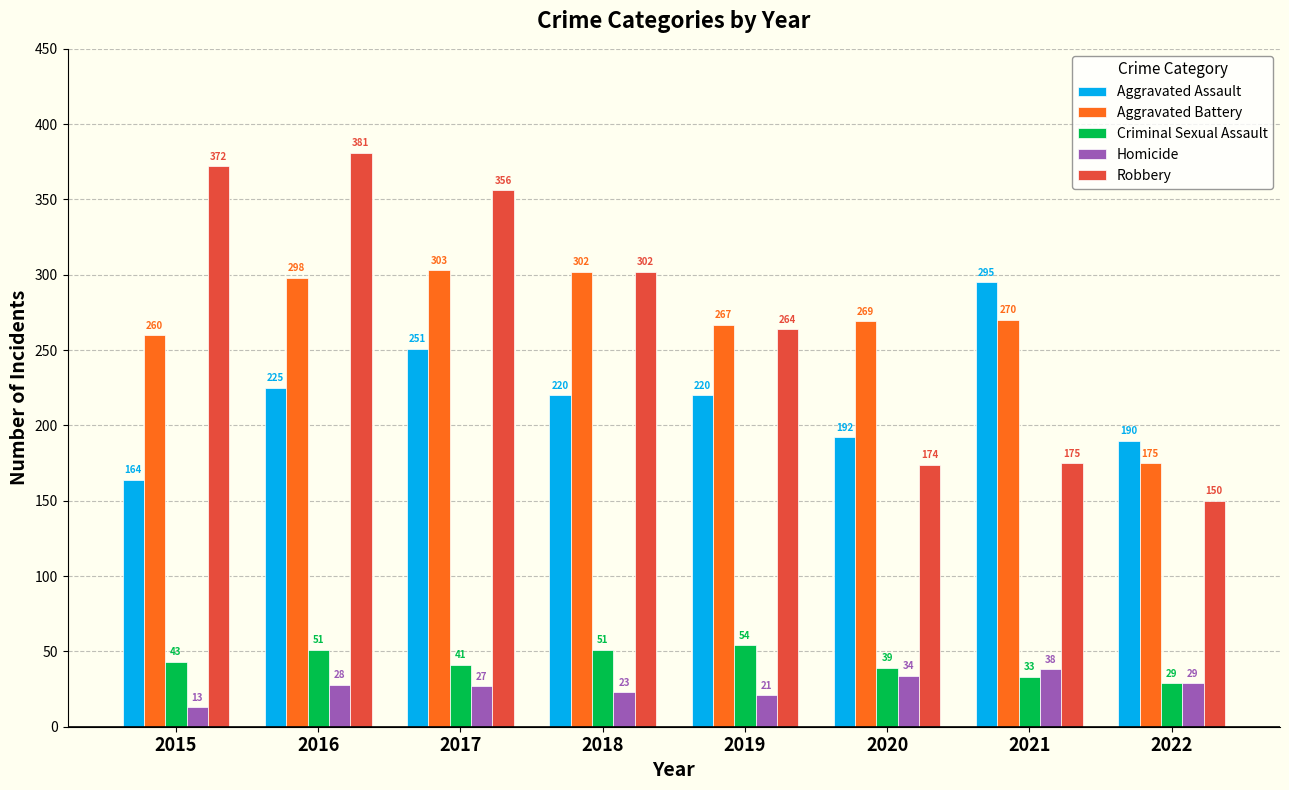

What is the maximum value shown in the chart?

381